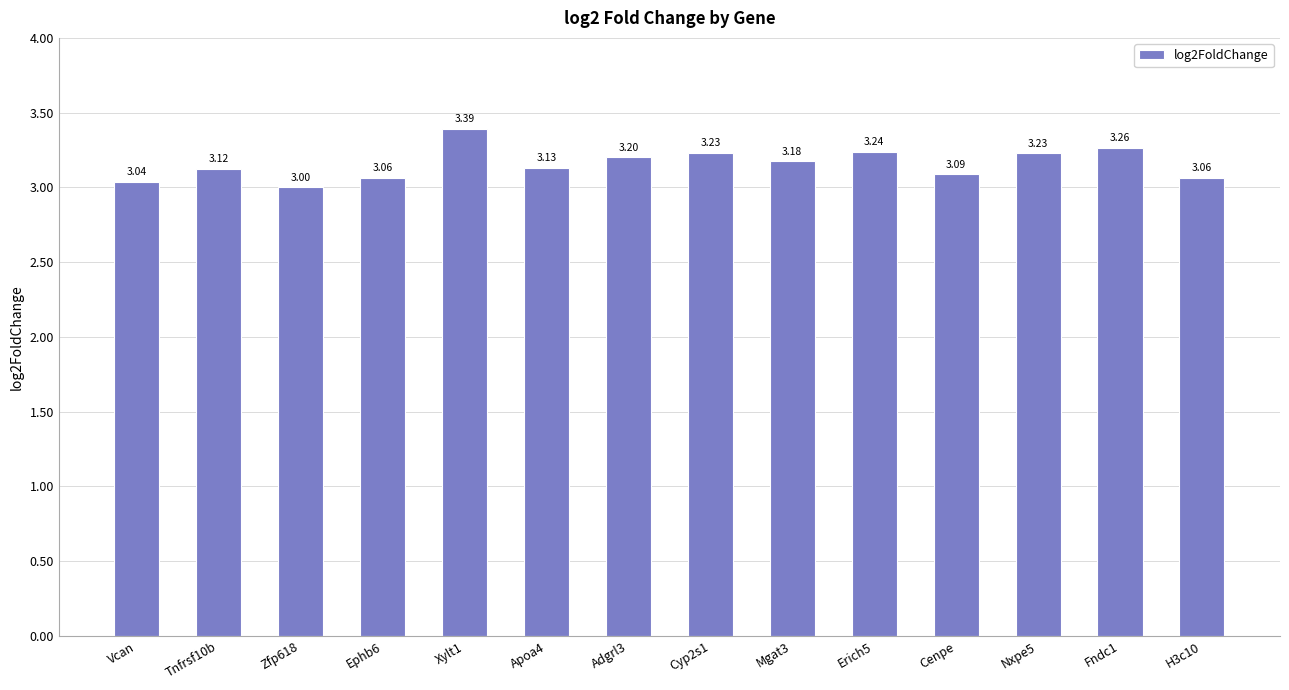

Where is the data nearest to the value 3?

Zfp618